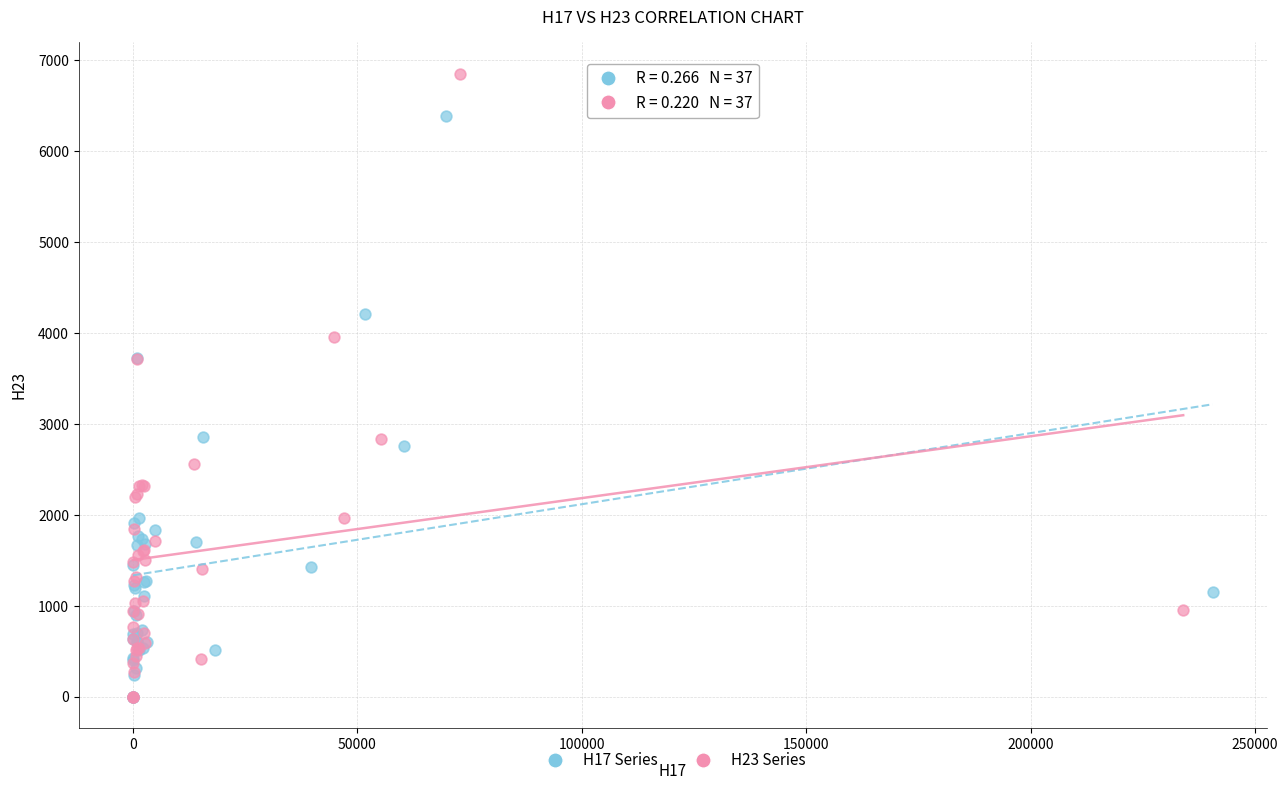

Which series contains the highest Y value?

H23 Series